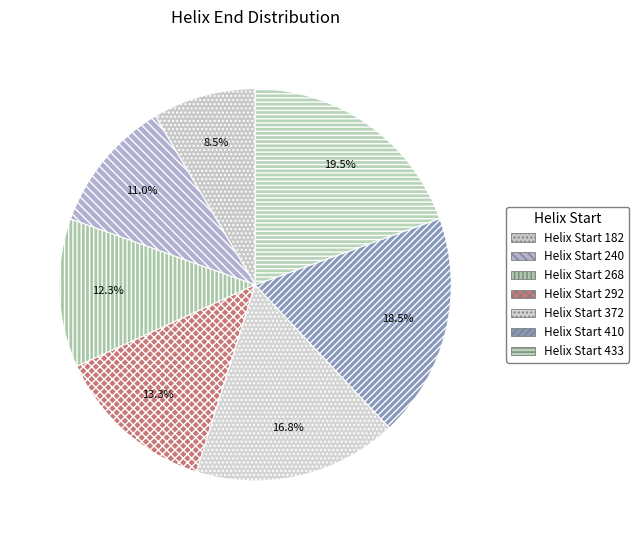

Is there any slice that represents more than half of the pie?

No